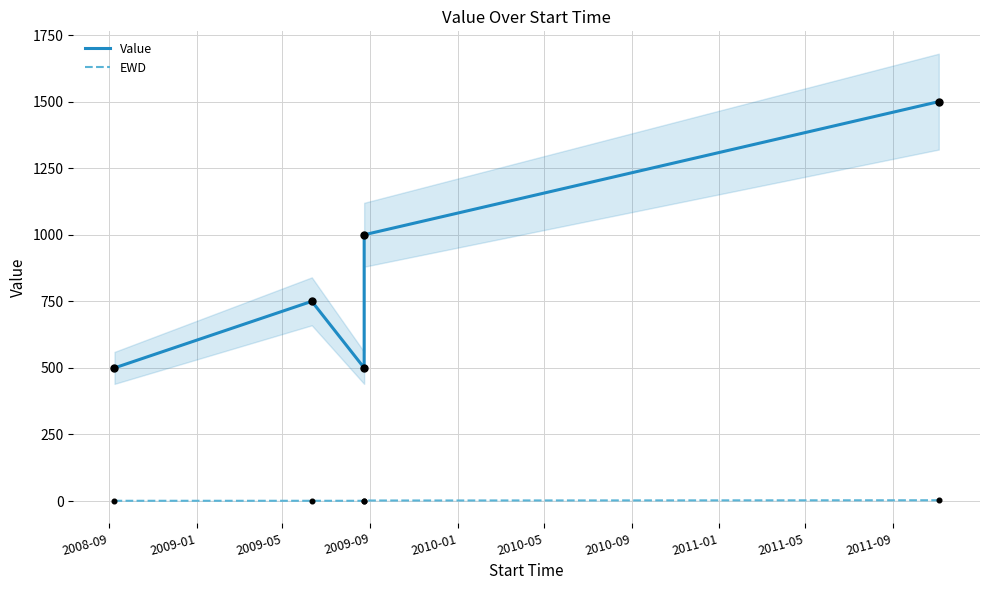

What is the total value across all series at 2008-09?

501